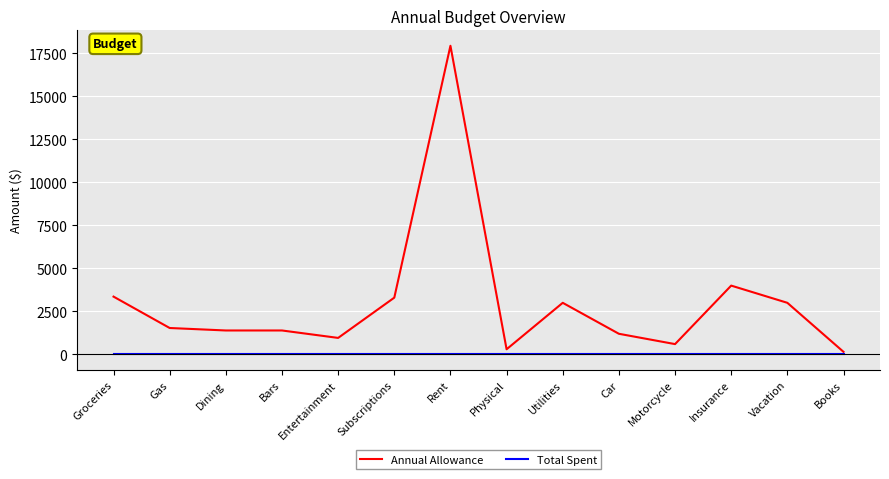

Where is Annual Allowance nearest to the value 9045?

Insurance